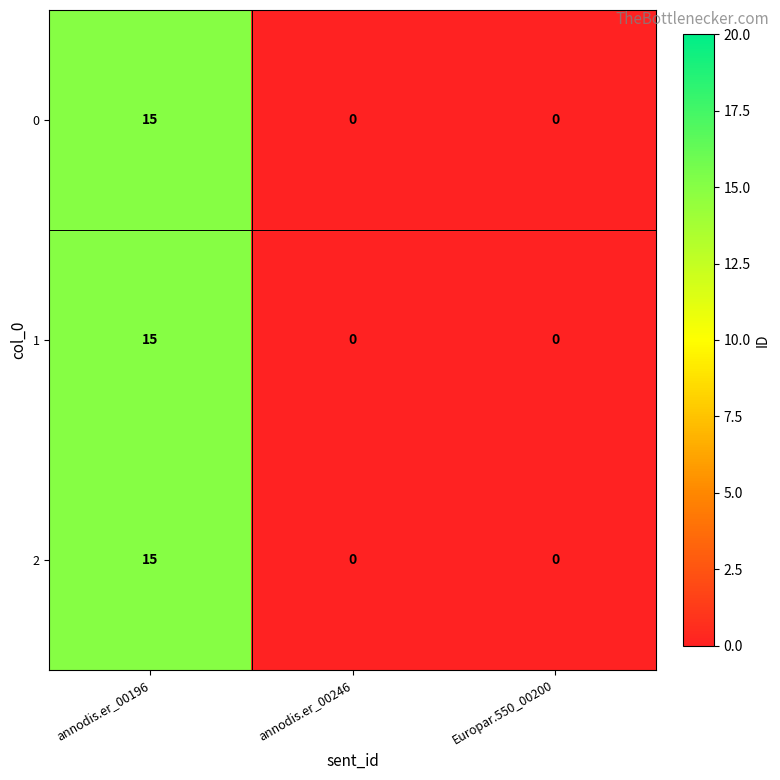

Count the number of data series in this chart.

3